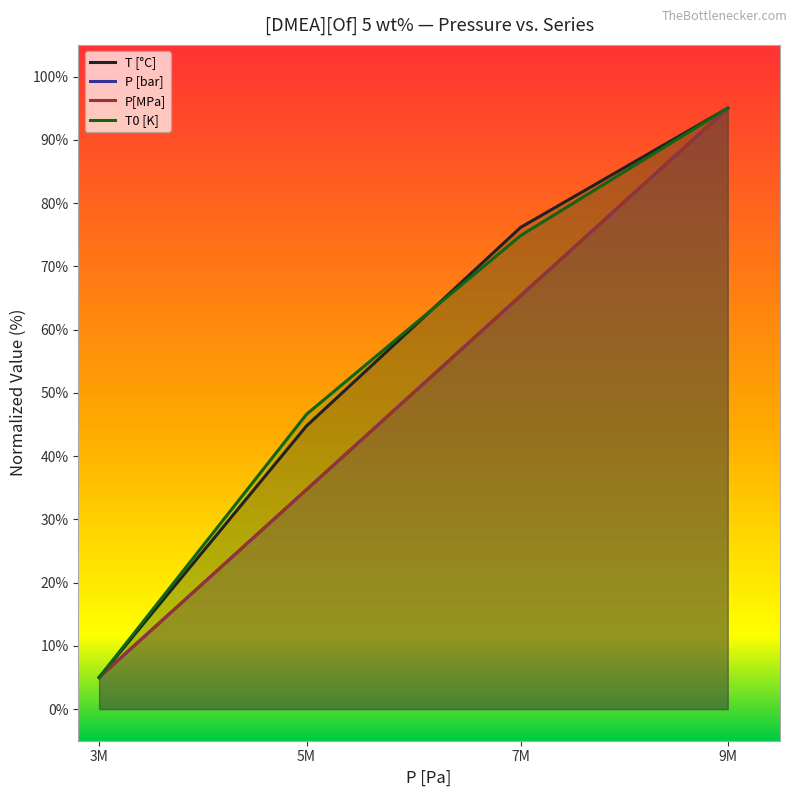

Reading left to right, transcribe all the data shown in this chart.

T [°C]: 5.0	44.8	76.2	95.0
P [bar]: 5.0	34.7	65.4	95.0
P[MPa]: 5.0	34.7	65.4	95.0
T0 [K]: 5.0	46.6	74.9	95.0